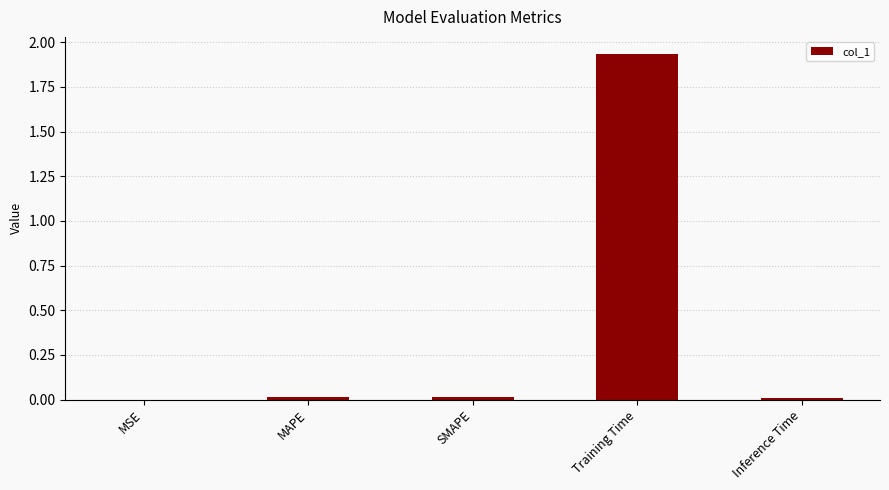

What is the sum of all values?

2.0